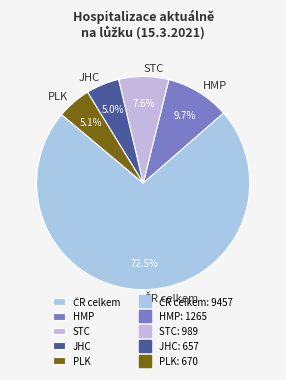

Is there a majority slice in this chart?

Yes